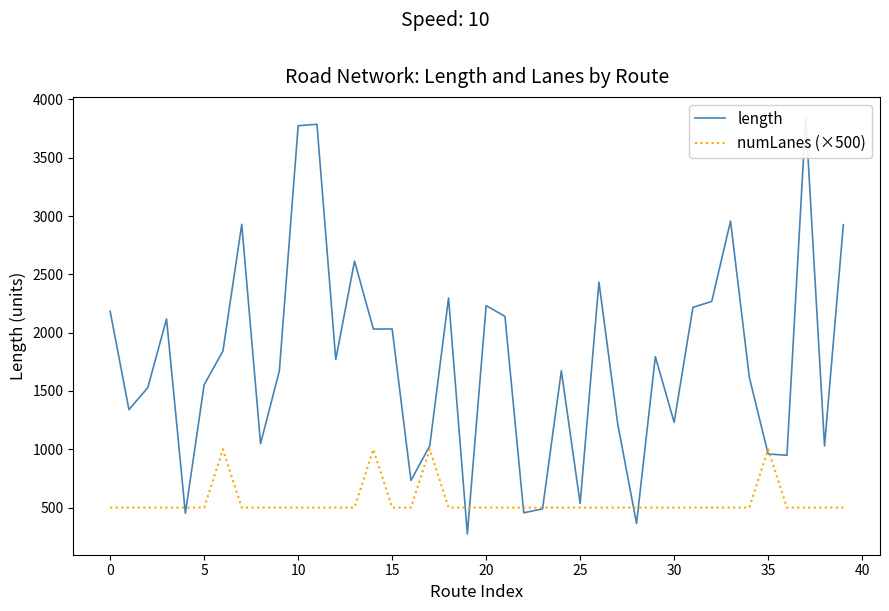

Which category has the lowest value in the length series?

19